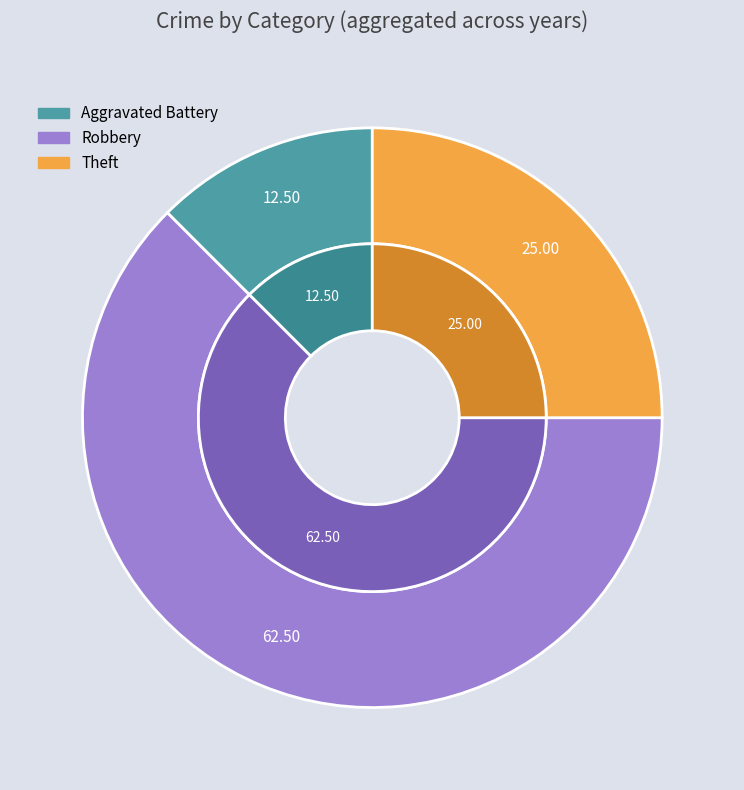

Which has a higher value, Robbery or Theft?

Robbery